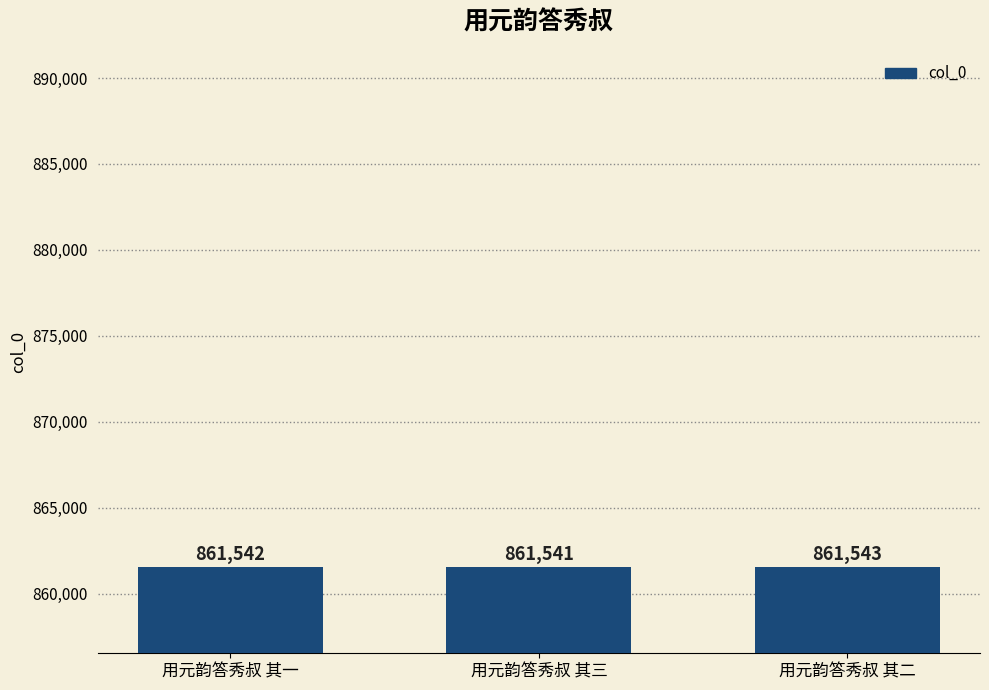

What is the sum of the values at 用元韵答秀叔 其三 and 用元韵答秀叔 其一?

1723083